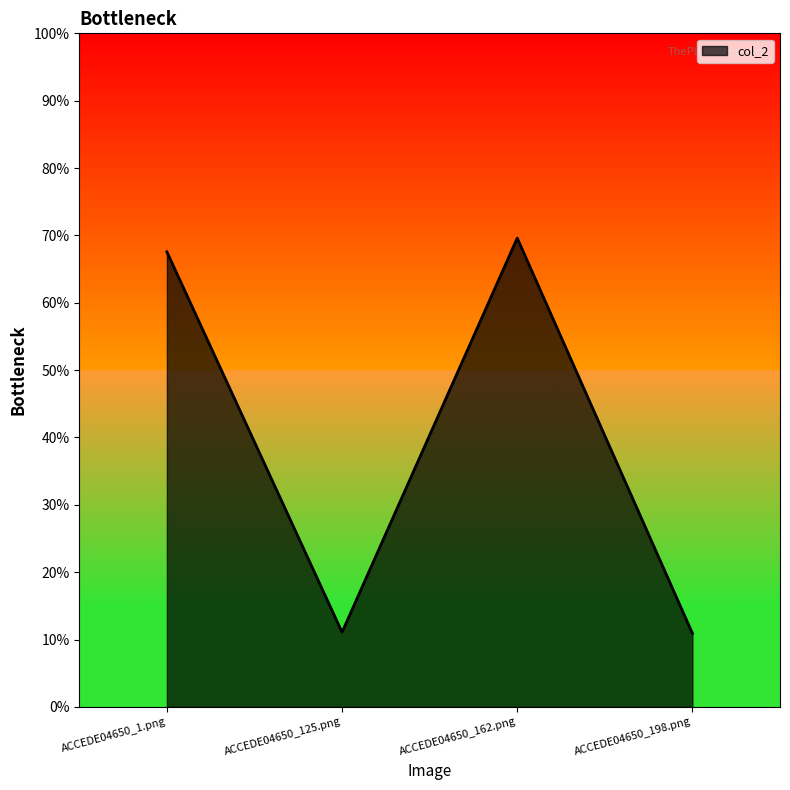

At which category does the chart reach its peak across all series?

ACCEDE04650_162.png